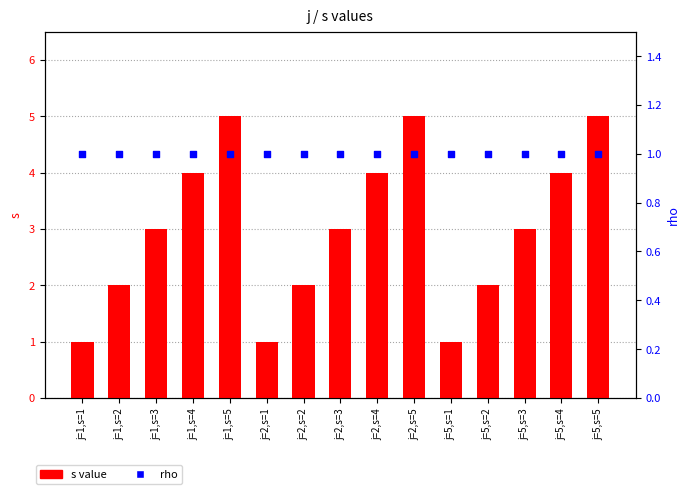

At which category is the sum across all series the highest?

j=1,s=5